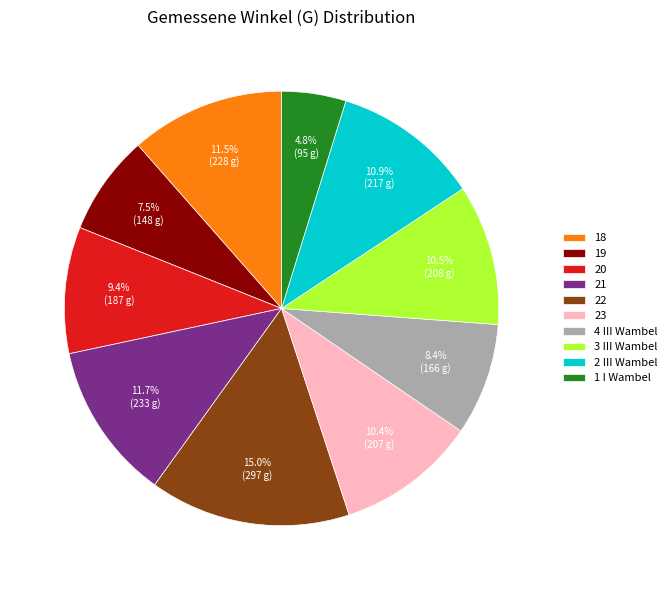

Does any single category account for the majority?

No